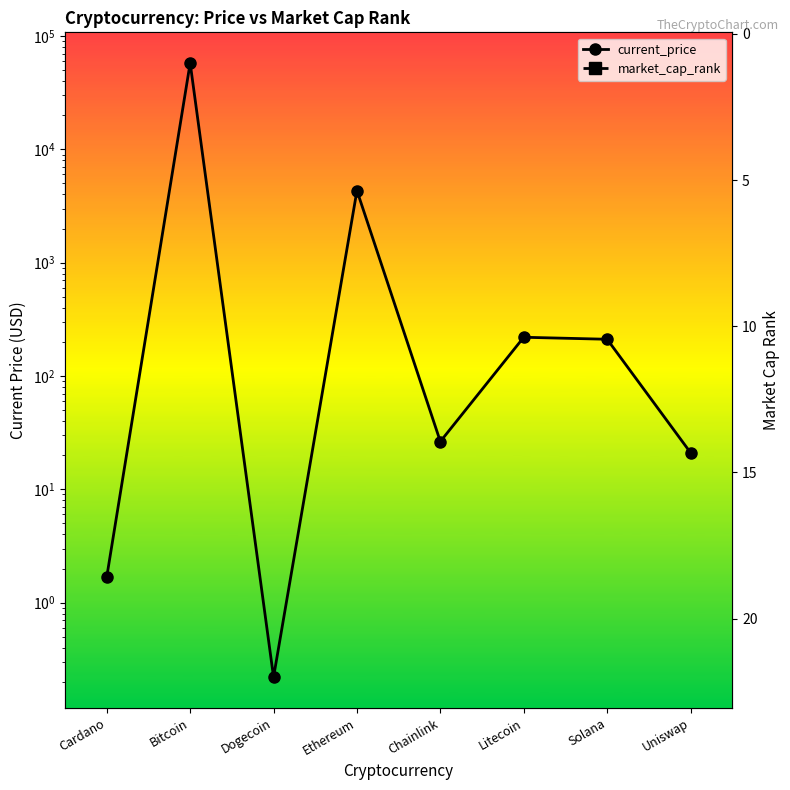

Where does the current_price series first go above 210?

Bitcoin